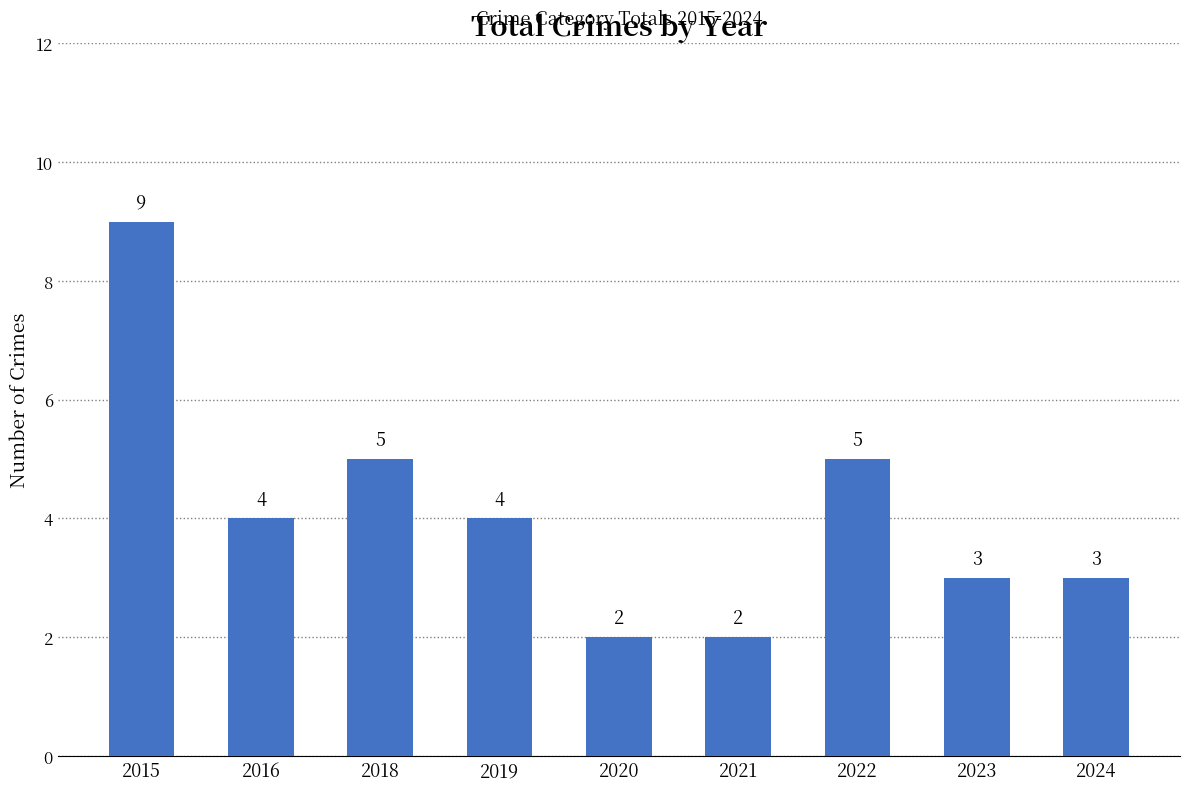

What is the minimum value shown in the chart?

2